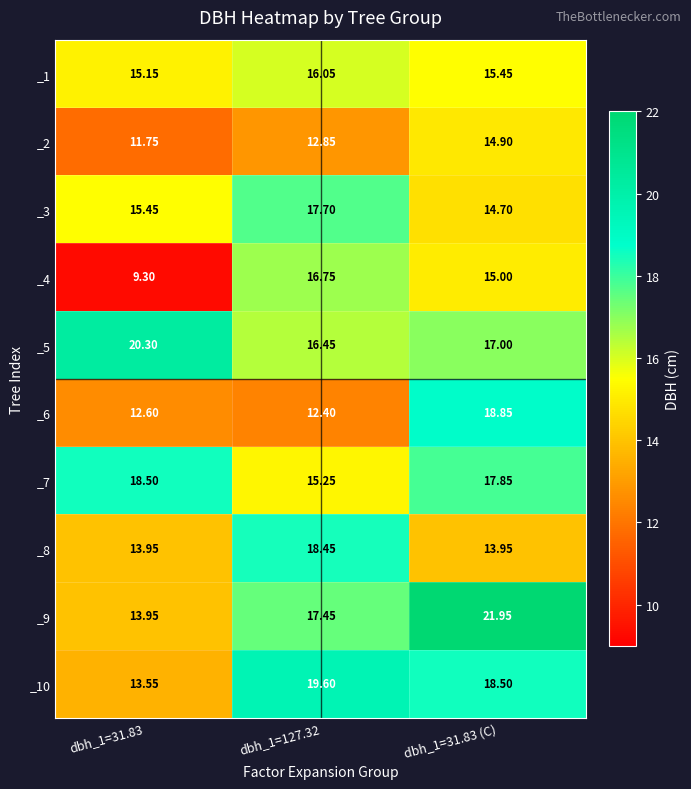

Is the value of _10 at dbh_1=31.83 greater than the value of _1 at dbh_1=31.83 (C)?

No